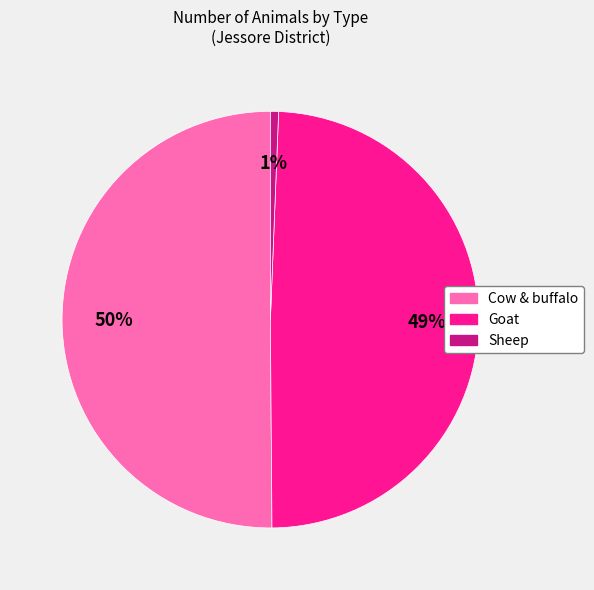

How many slices are in this pie chart?

3